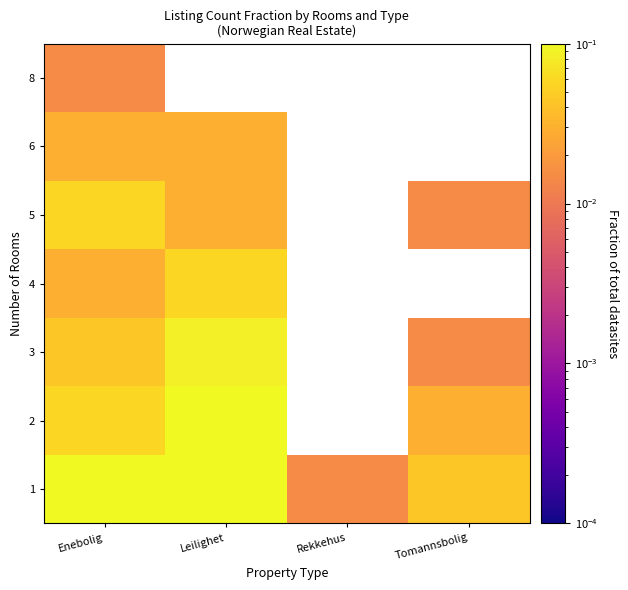

At which label does 2 reach its minimum?

Tomannsbolig